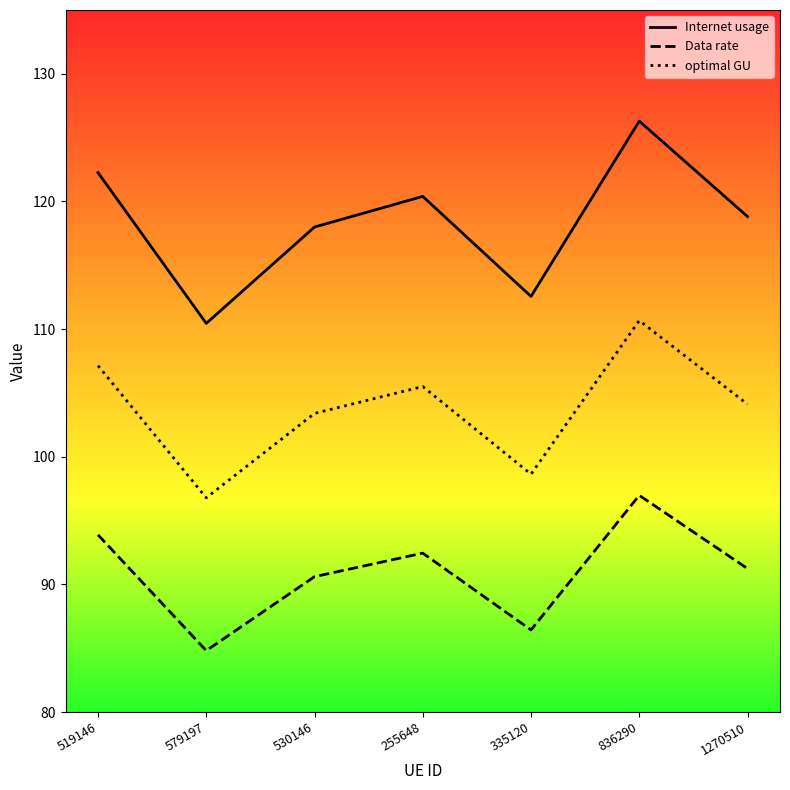

What is the difference between the highest and lowest values at 836290?

29.3